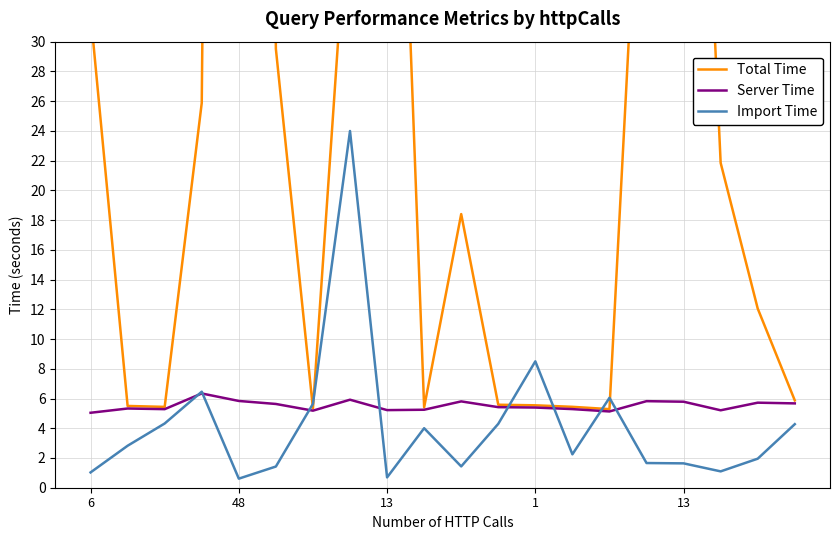

The value of Import Time at 7 is 24.0. True or false?

True